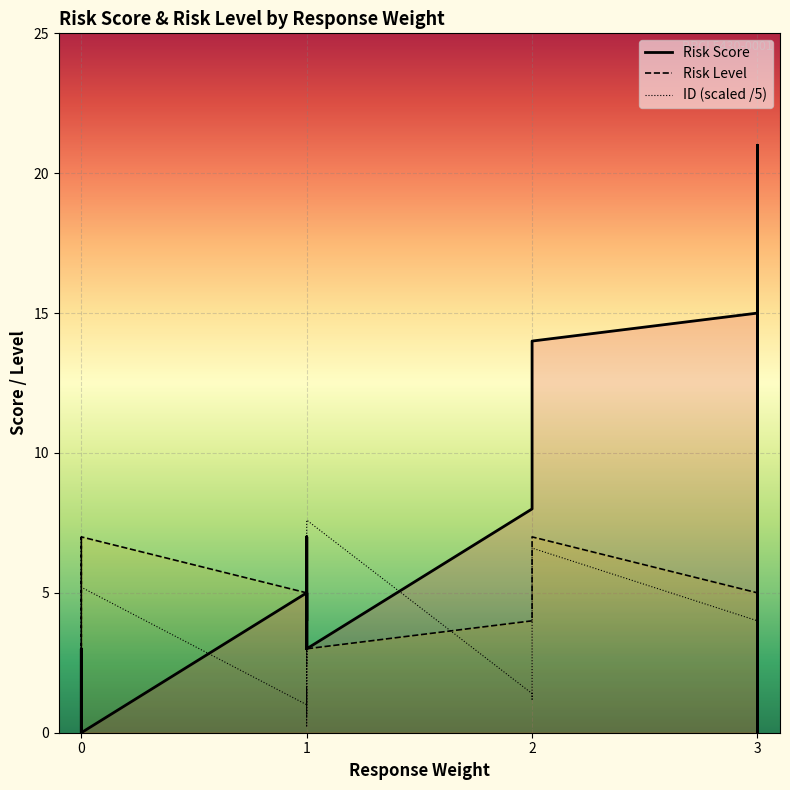

What is the minimum value for Risk Level?

3.0